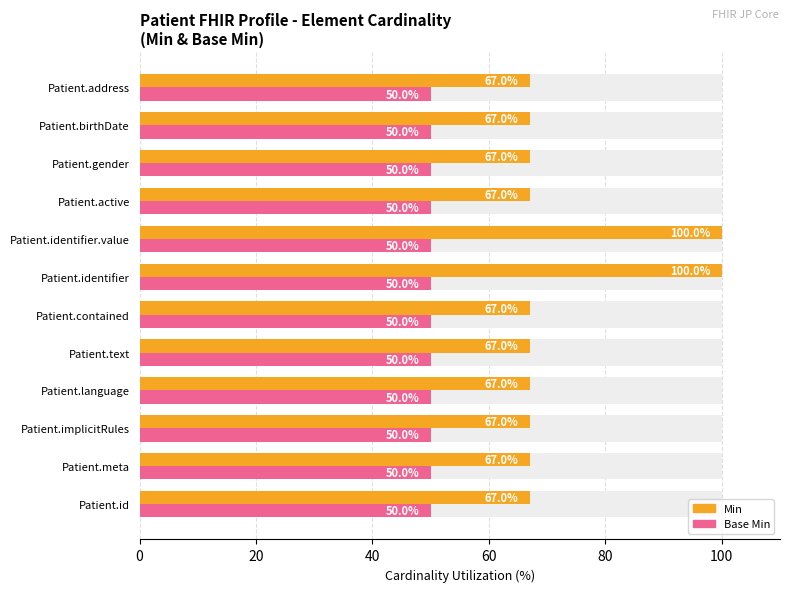

How many bars are there in total?

24